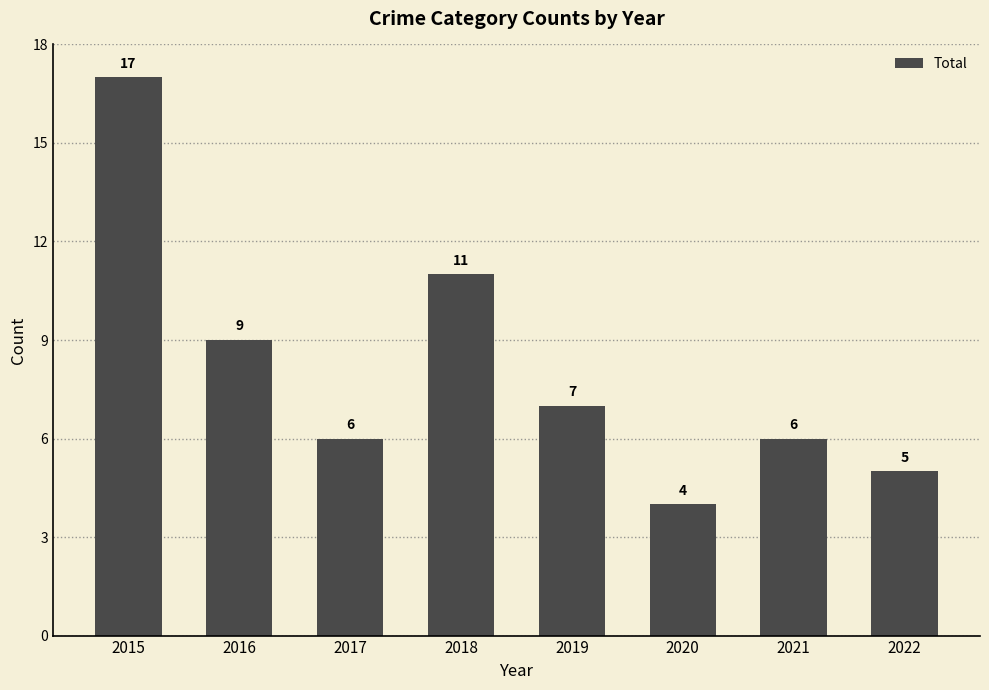

True or false: the data shows 8 at 2015.

False